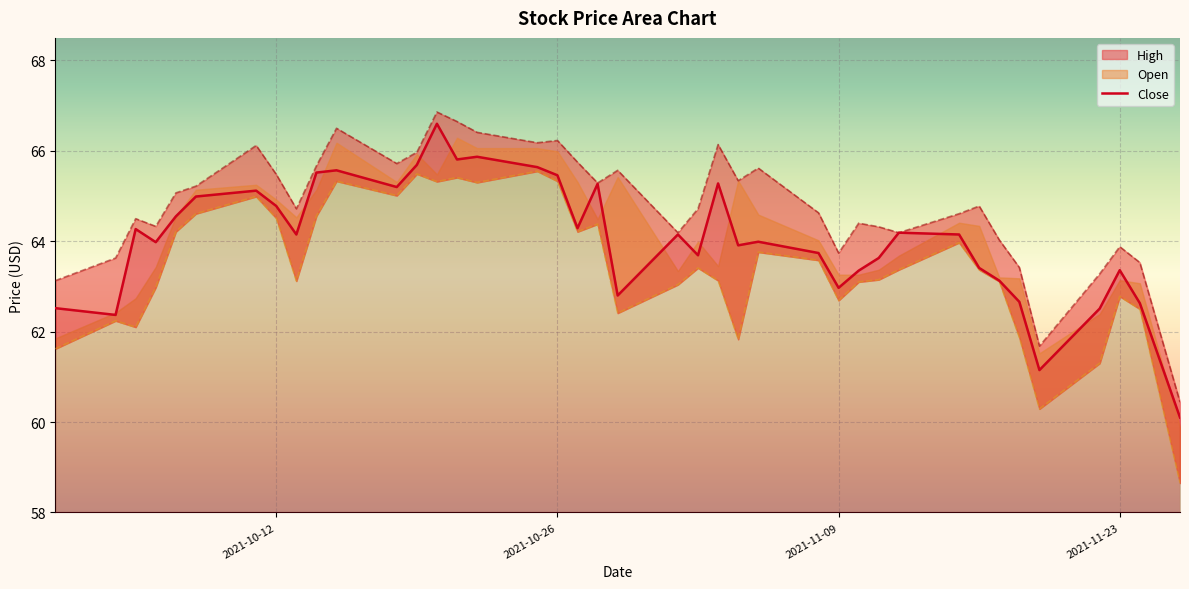

At which label is Low closest to 62?

Close